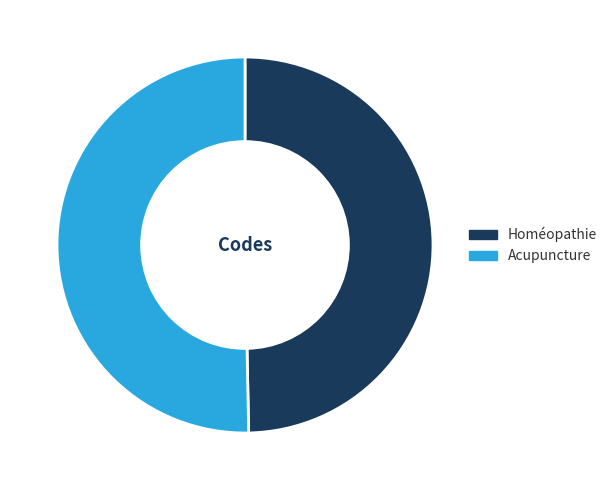

Combined, do Acupuncture and Homéopathie account for over 50%?

Yes